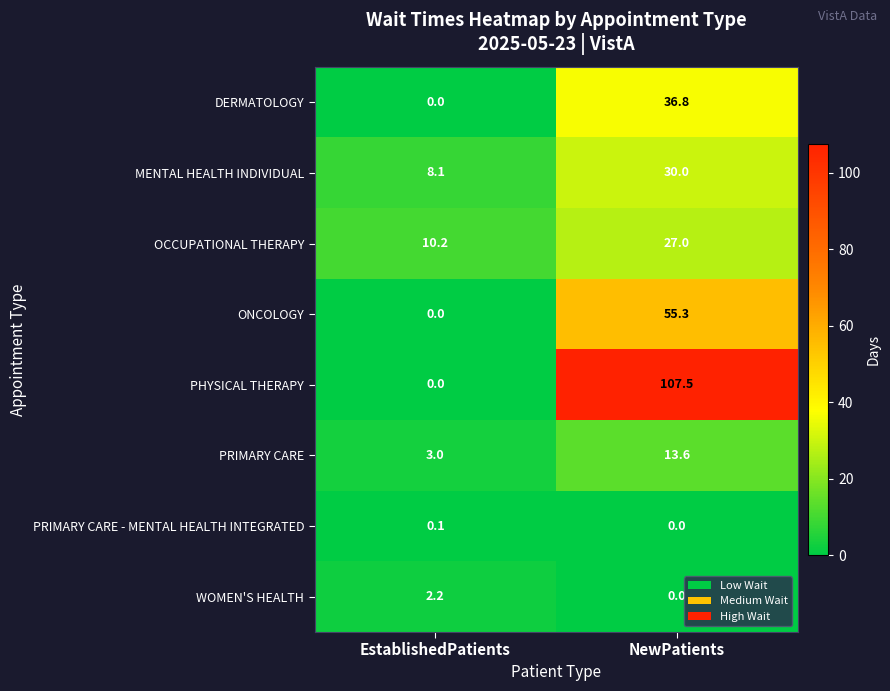

Which series has the largest total across all categories?

PHYSICAL THERAPY